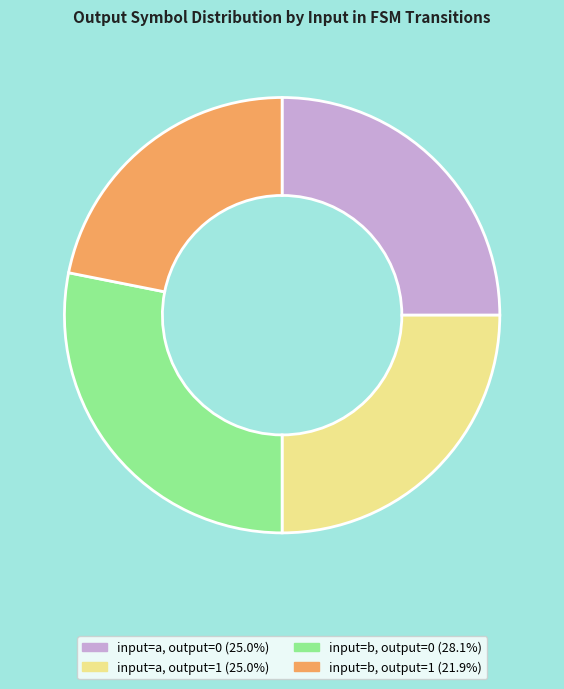

Is it true that input=a, output=1 is 31% of the pie?

False